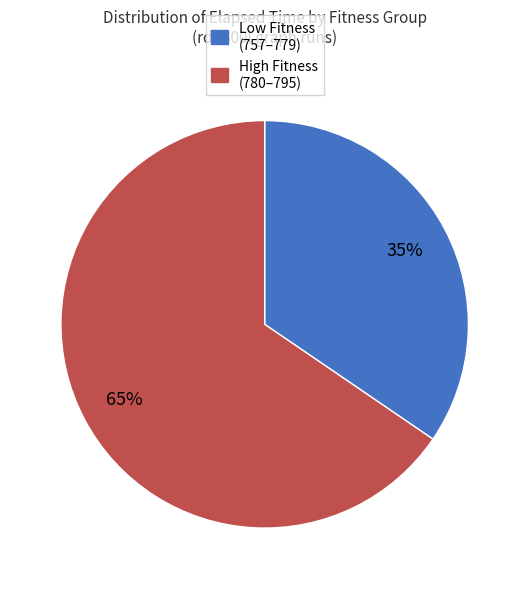

To the nearest percent, what is the average slice percentage?

50%